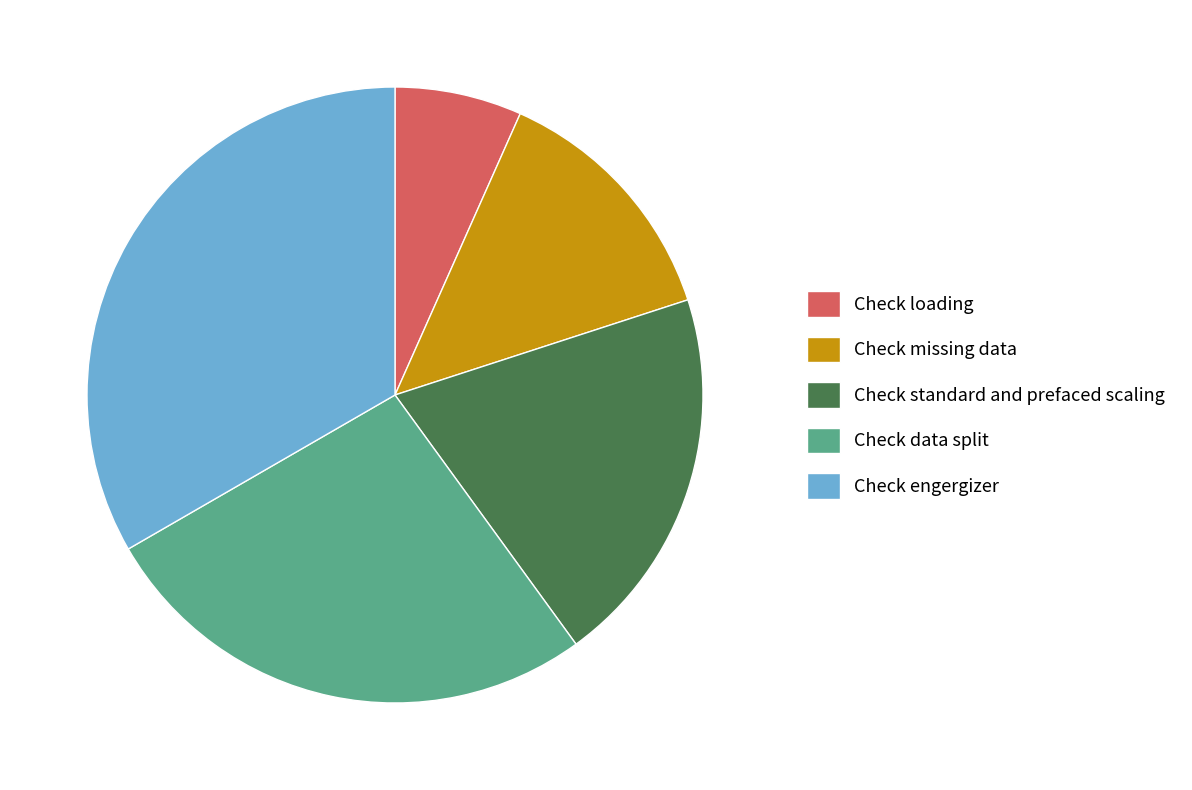

Does Check missing data represent more than half of the total?

No